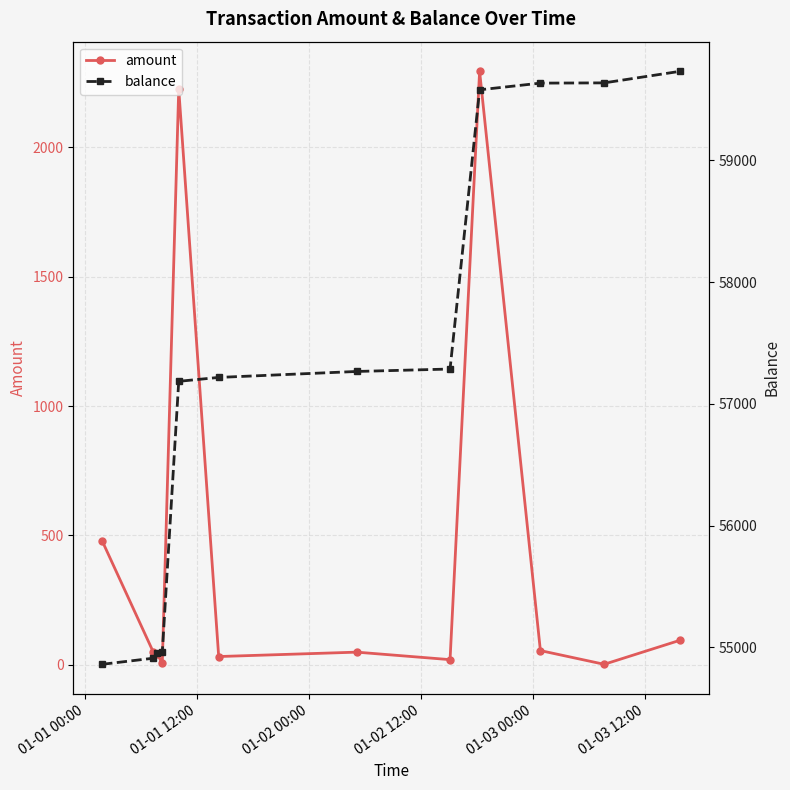

How many series are shown in this chart?

2